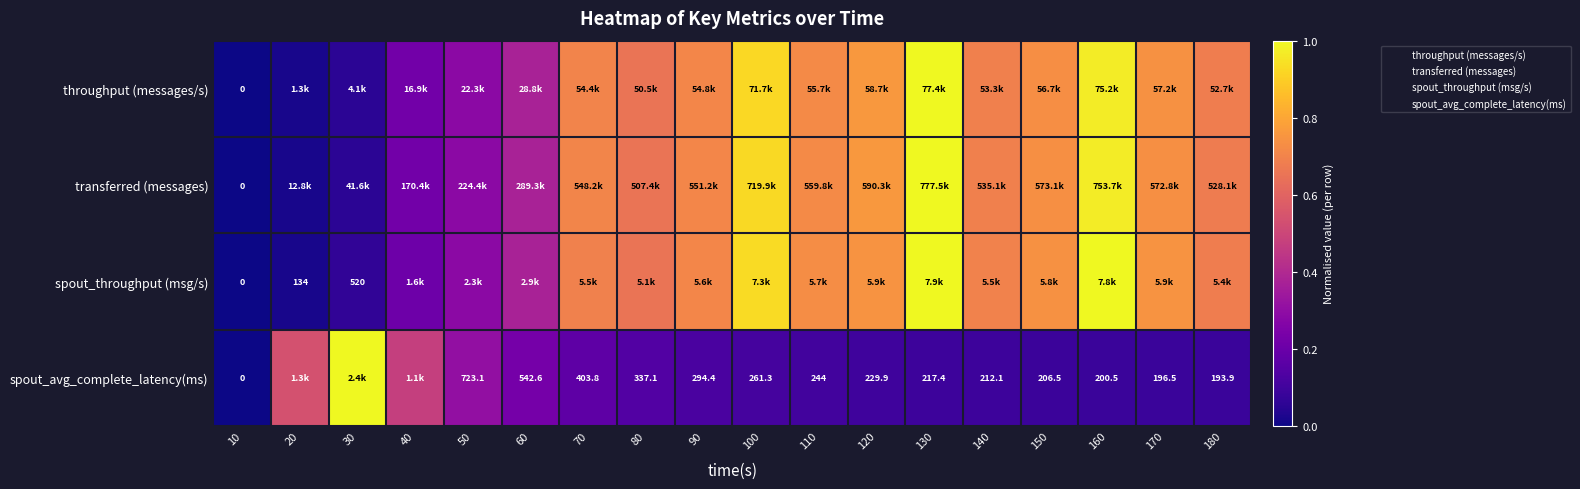

Which series has the largest total across all categories?

spout_throughput (msg/s)